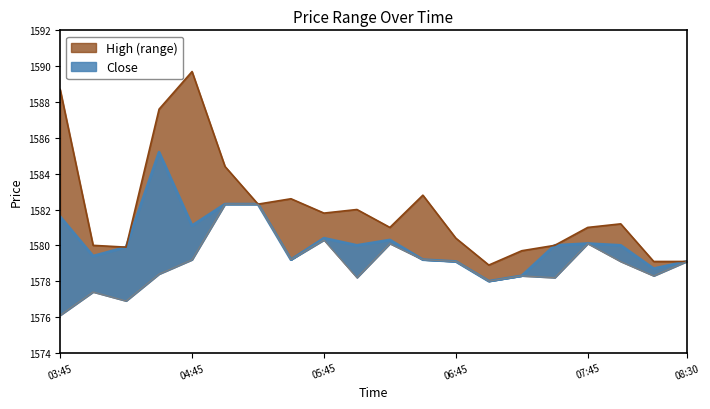

At 2025-08-21 06:30, list the series in order from largest to smallest.

High, Close, Low